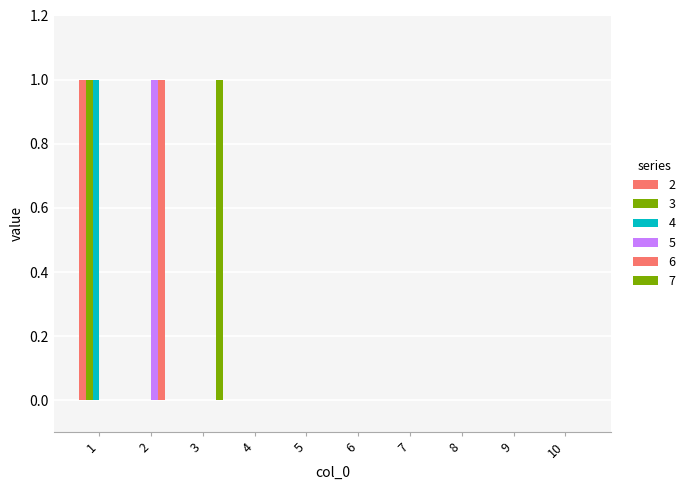

How many series are shown in this chart?

6